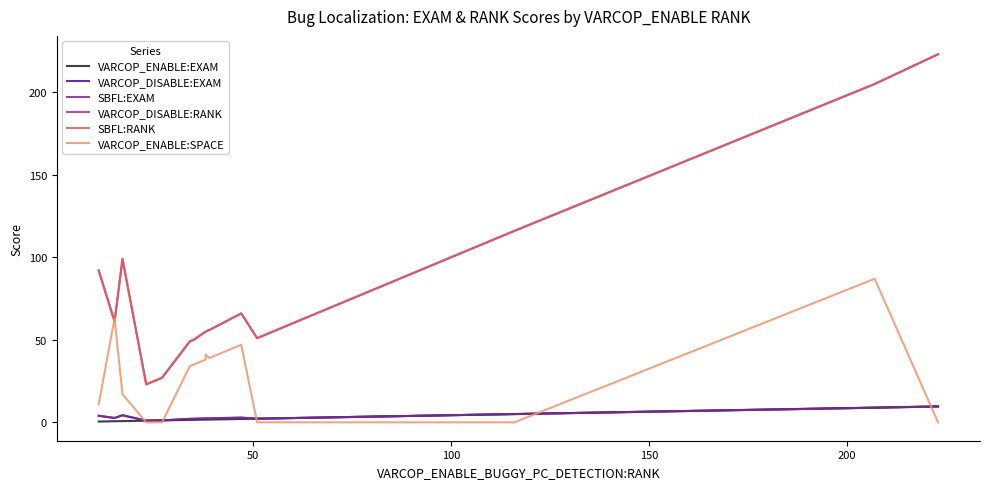

Is it true that SBFL:EXAM equals 16.0 at 16?

False